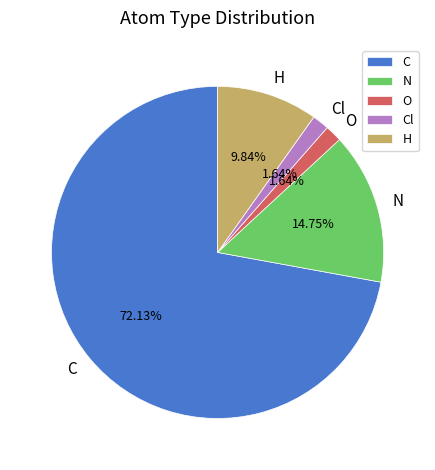

How many slices are in this pie chart?

5